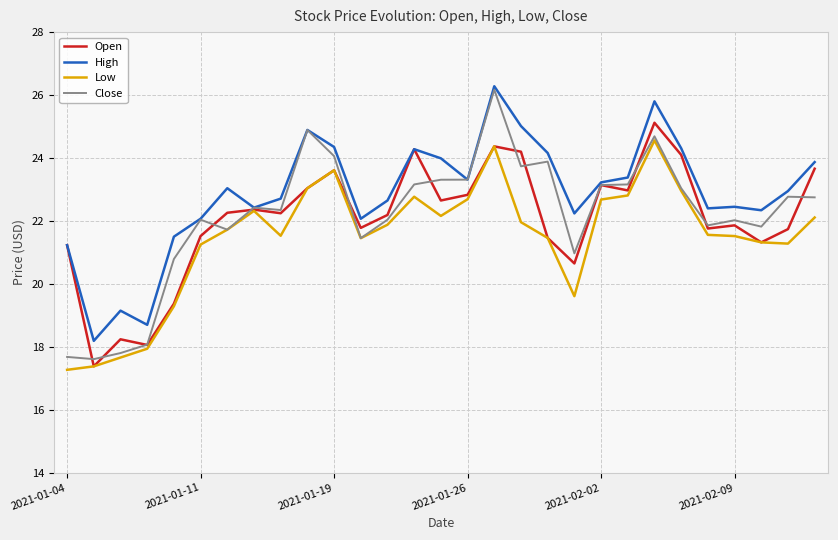

What is the sum of all Close values?

642.7